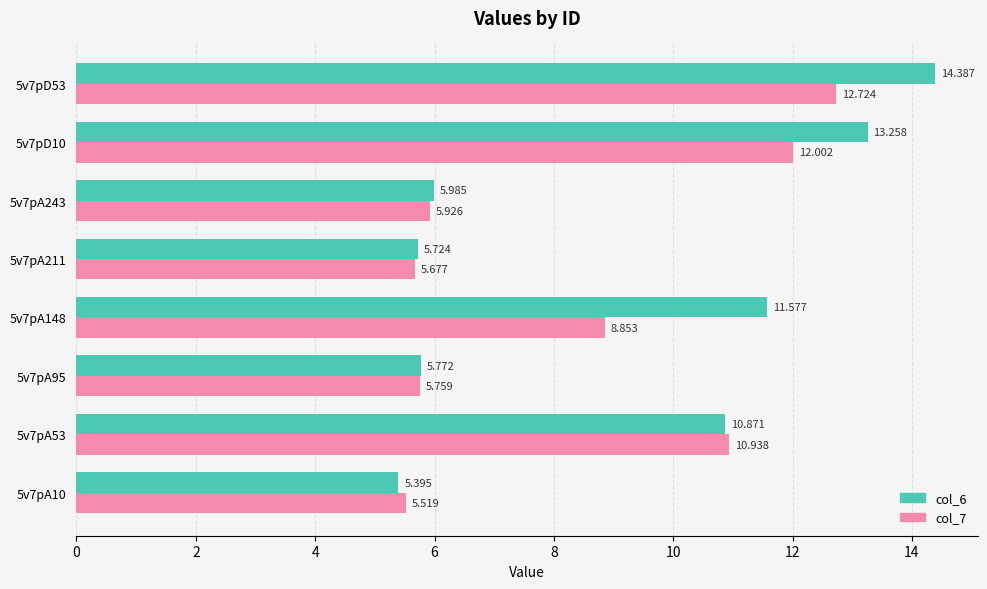

Is the value of col_6 at 5v7pA53 greater than the value of col_7 at 5v7pA53?

No